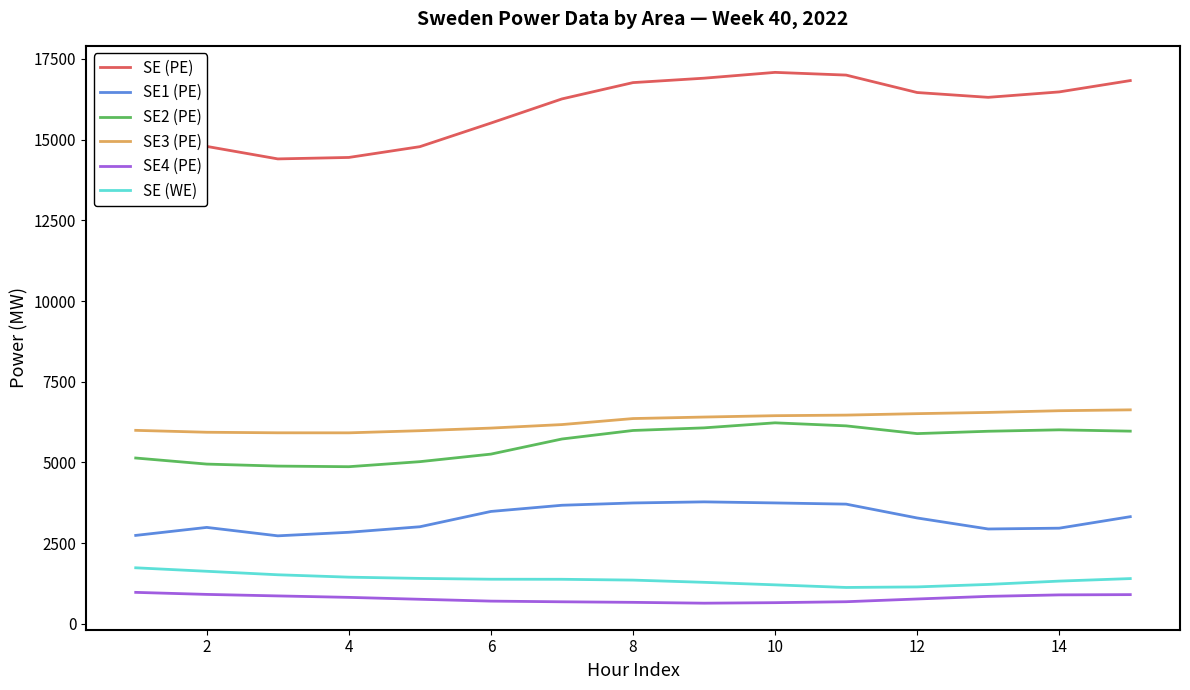

What are all the series names shown in the legend?

SE (PE), SE1 (PE), SE2 (PE), SE3 (PE), SE4 (PE), SE (WE)